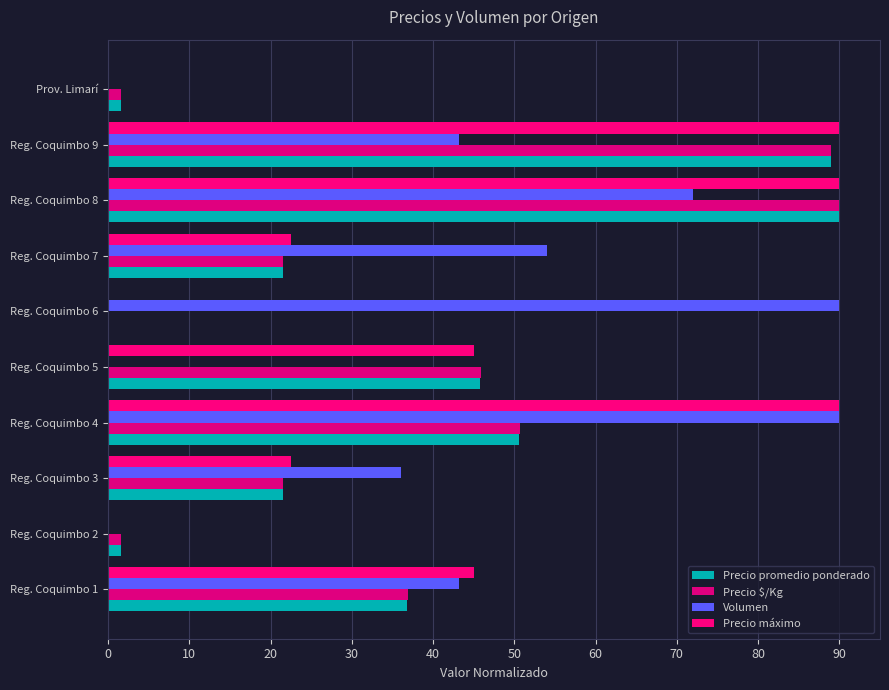

How many series are shown in this chart?

4